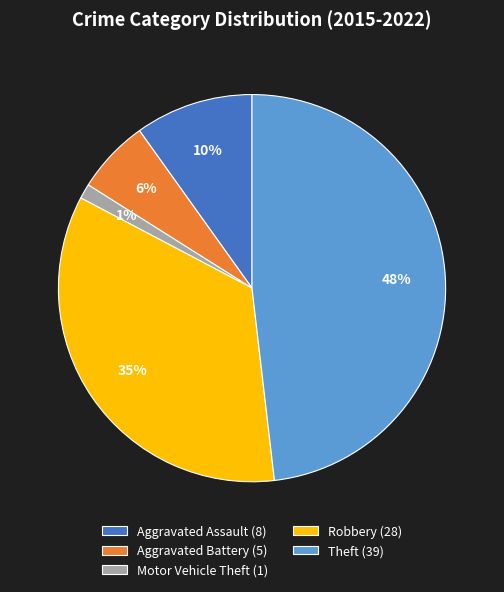

Is Aggravated Battery the majority of the pie?

No